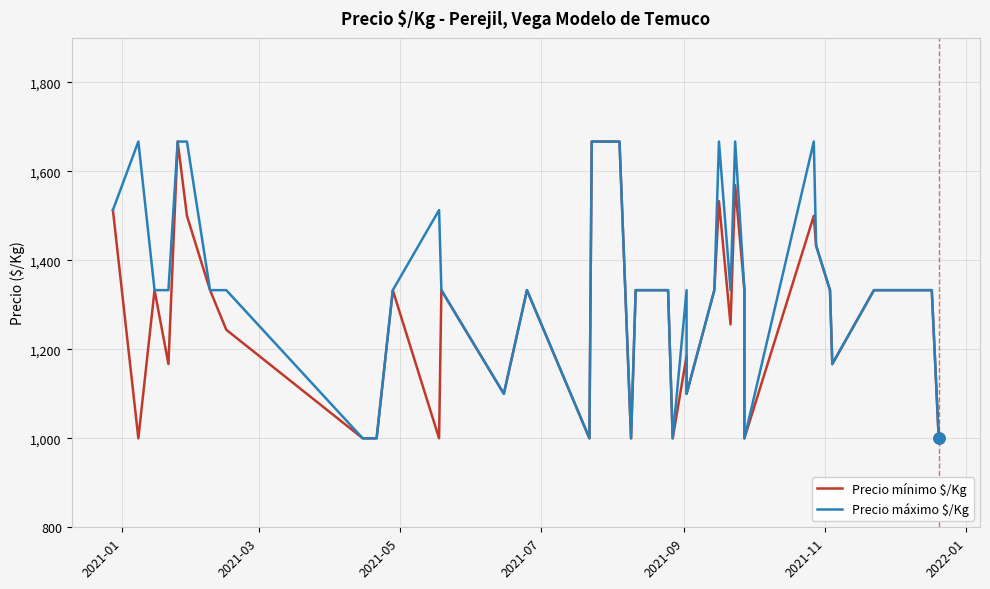

Reading left to right, transcribe all the data shown in this chart.

Precio mínimo $/Kg: 1513	1000	1333	1167	1667	1500	1333	1244	1000	1000	1000	1333	1000	1333	1100	1333	1000	1000	1667	1667	1000	1333	1333	1000	1185	1100	1333	1533	1256	1569	1333	1000	1500	1433	1333	1167	1333	1333	1333	1000
Precio máximo $/Kg: 1513	1667	1333	1333	1667	1667	1333	1333	1000	1000	1000	1333	1513	1333	1100	1333	1000	1000	1667	1667	1000	1333	1333	1000	1333	1100	1333	1667	1333	1667	1333	1000	1667	1433	1333	1167	1333	1333	1333	1000